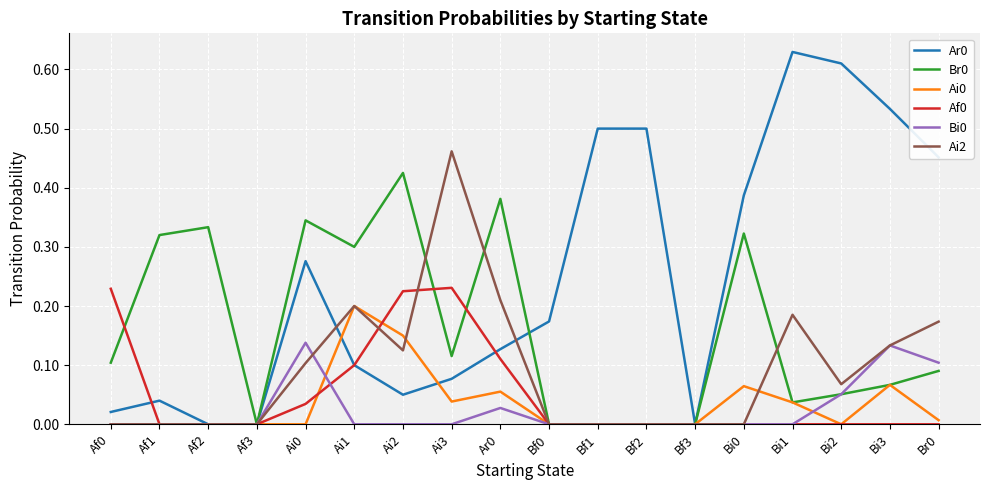

At which label does Ar0 reach its peak?

Bi1